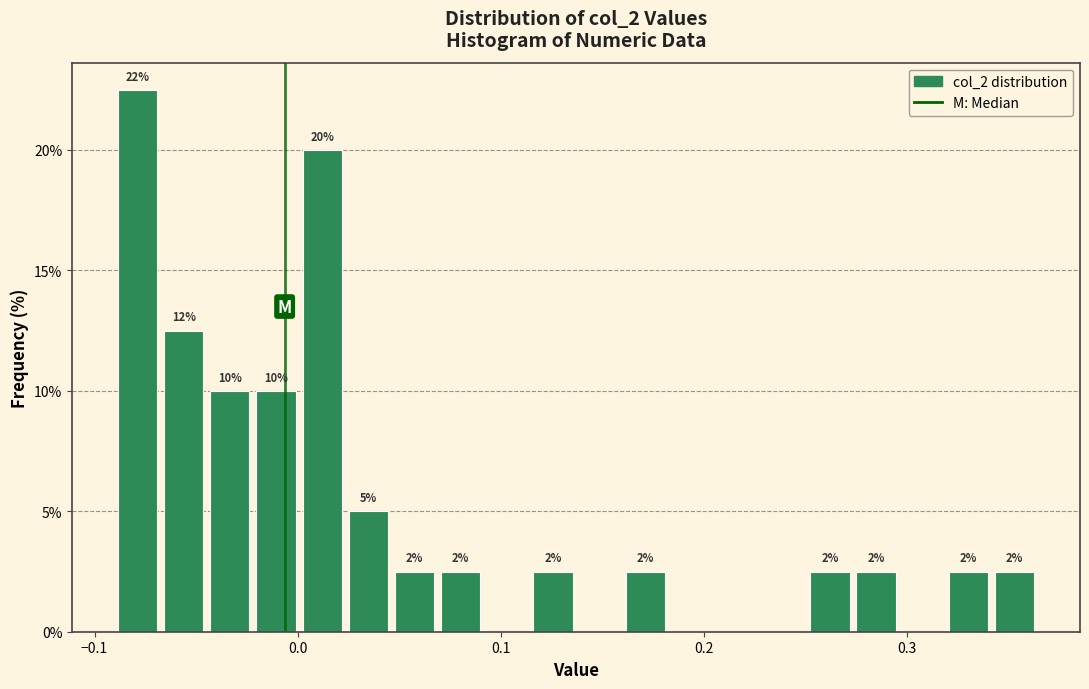

Around what value on the x-axis is the tallest bar? Give the approximate position of its centre, as read against the axis.

-0.08